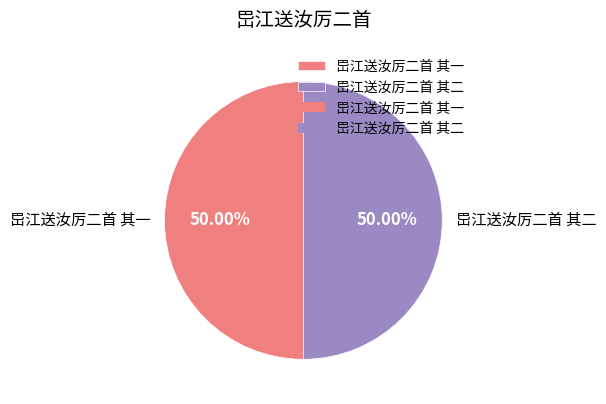

True or false: 岊江送汝厉二首 其二 accounts for 50% of the total.

True